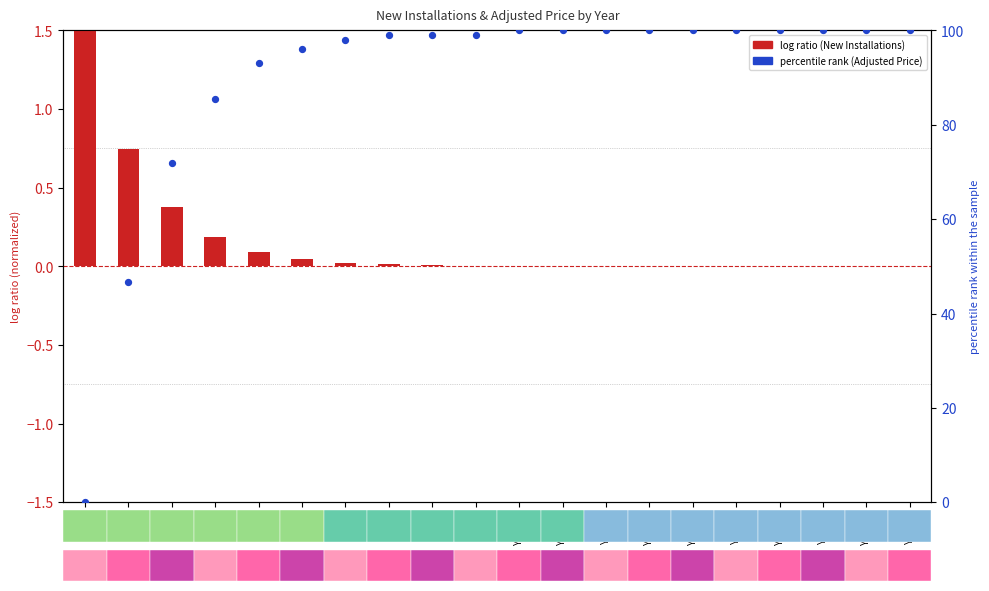

Which series reaches the minimum Y coordinate?

log ratio